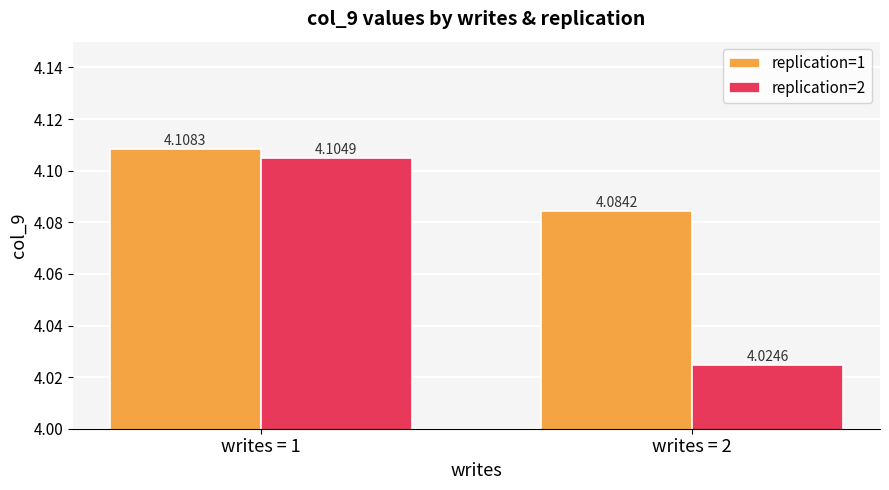

At writes = 1, list the series in order from smallest to largest.

replication=2, replication=1